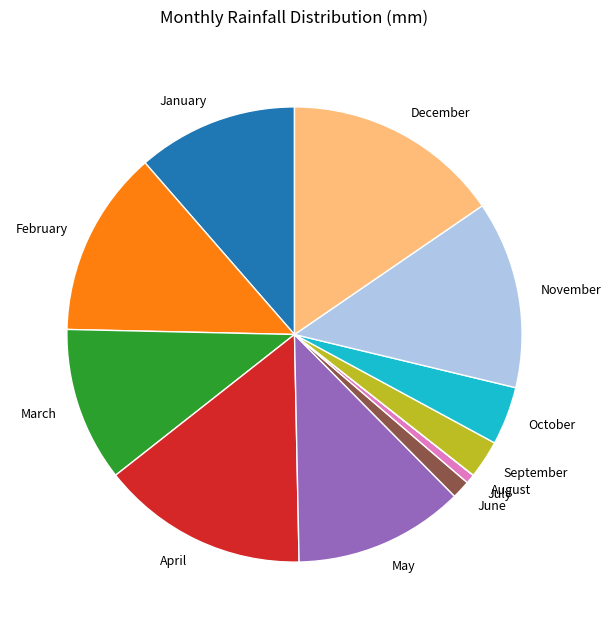

Does June represent more than half of the total?

No